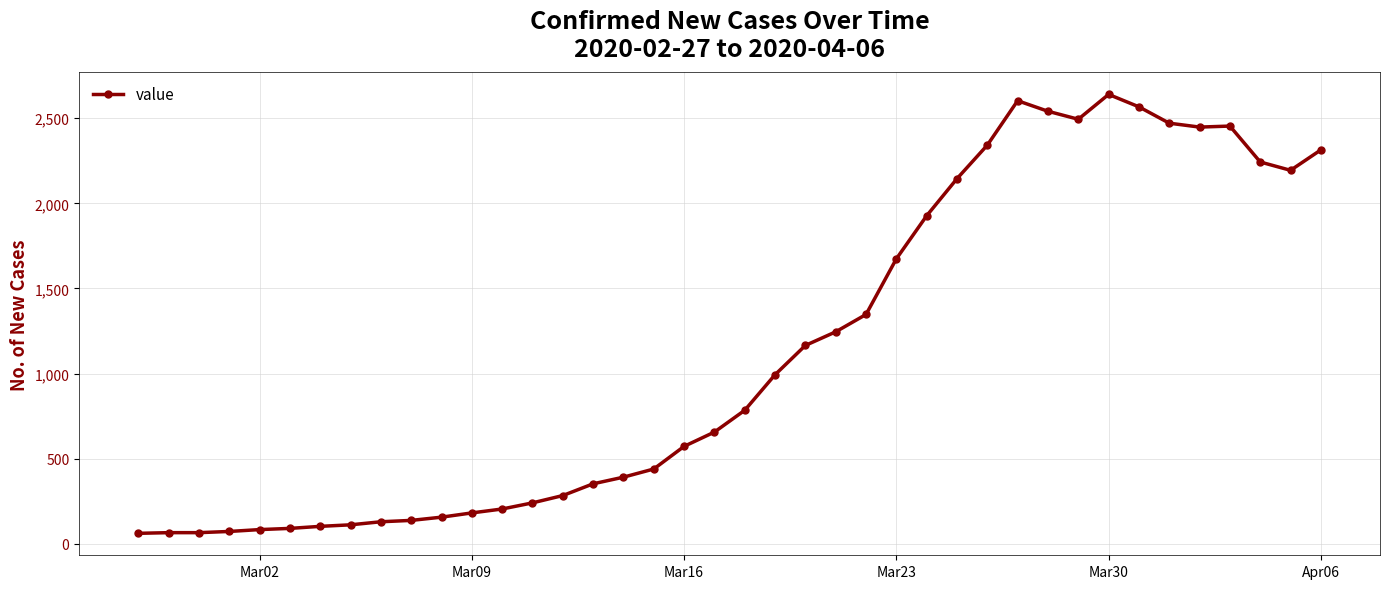

What is the difference between the maximum and minimum values?

2579